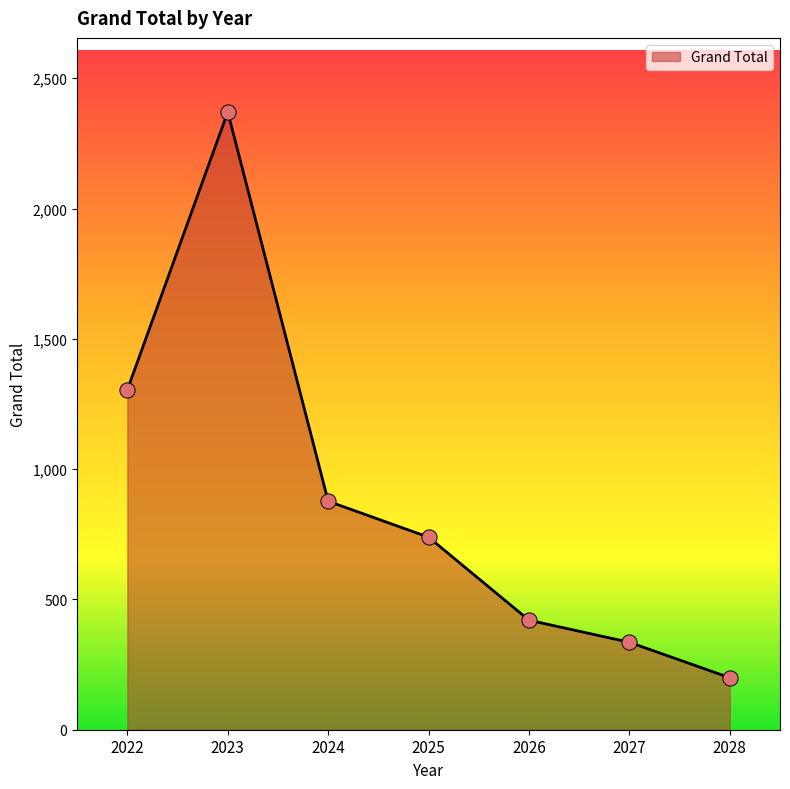

What is the change in value from 2024 to 2026?

-456.6